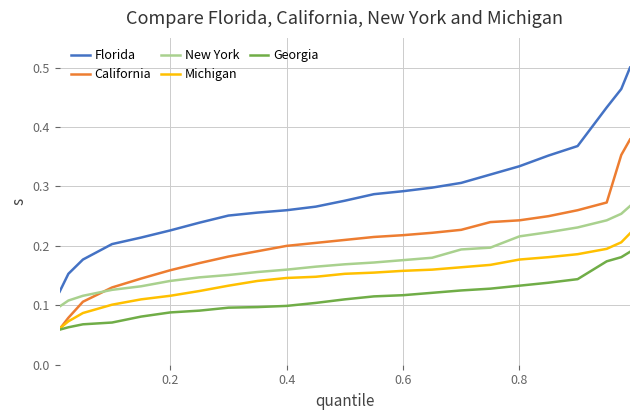

Does the chart display data point markers on the line(s)?

No